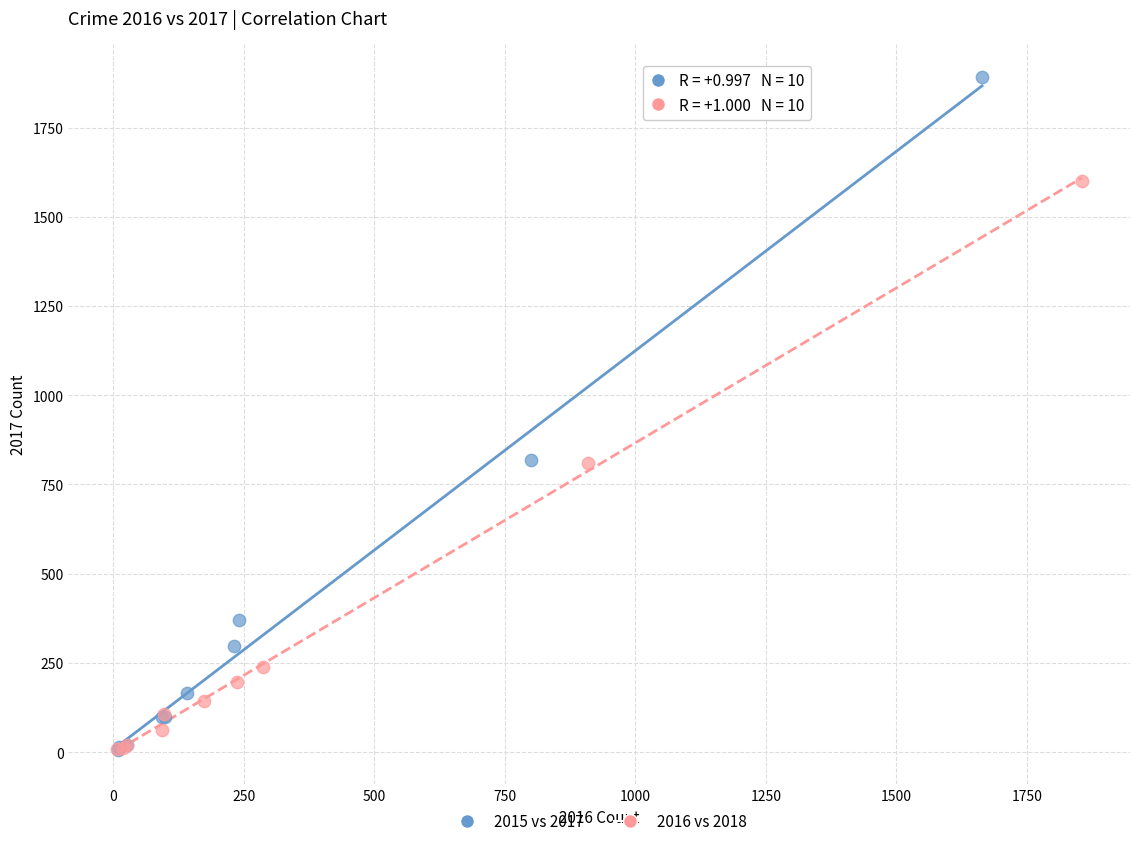

Which series has the largest Y range (max minus min)?

2015 vs 2017